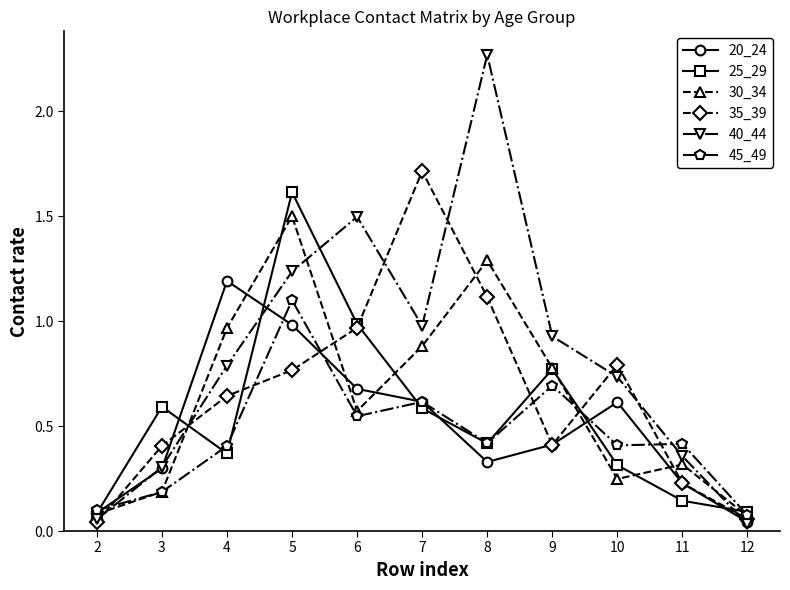

Which series has the widest spread of values?

40_44